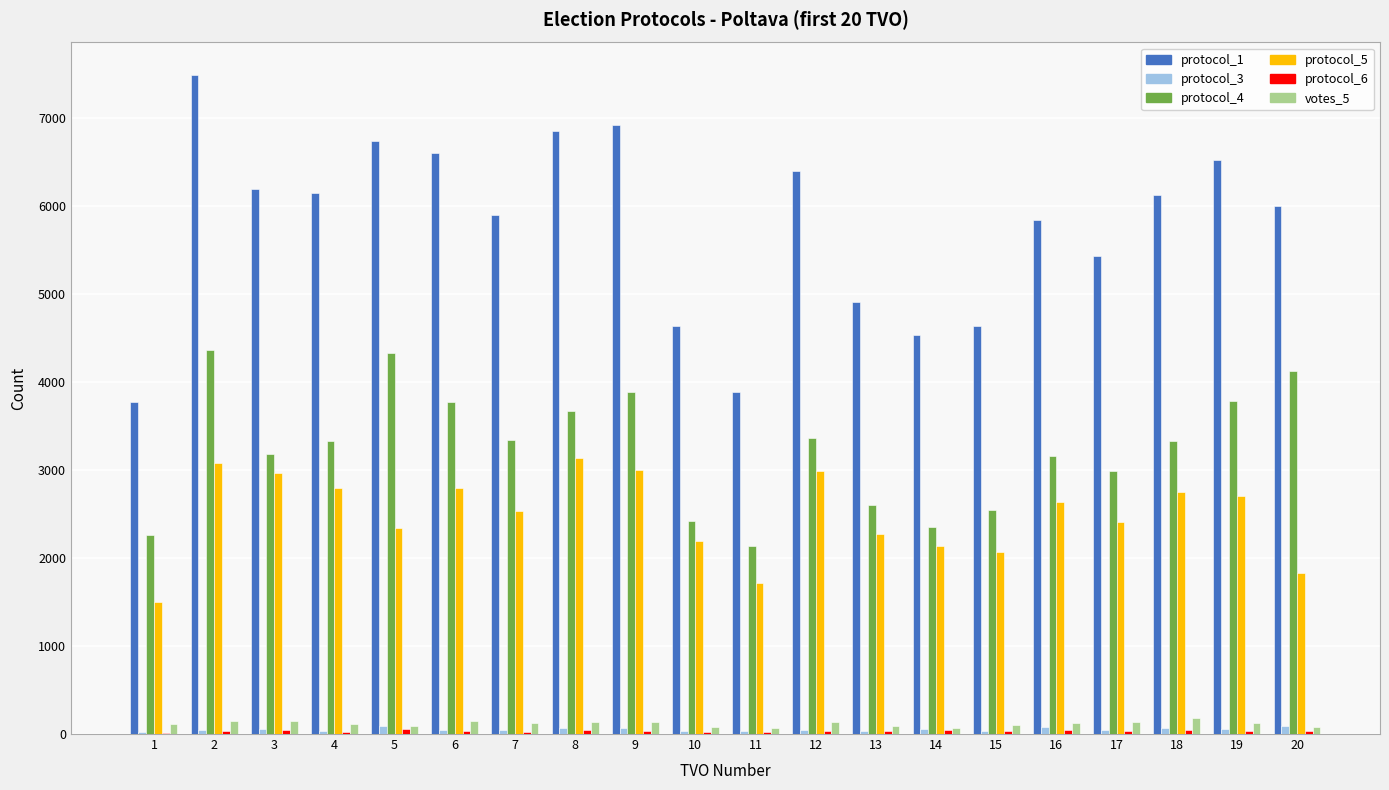

Which series changed the most between 6 and 15?

protocol_1